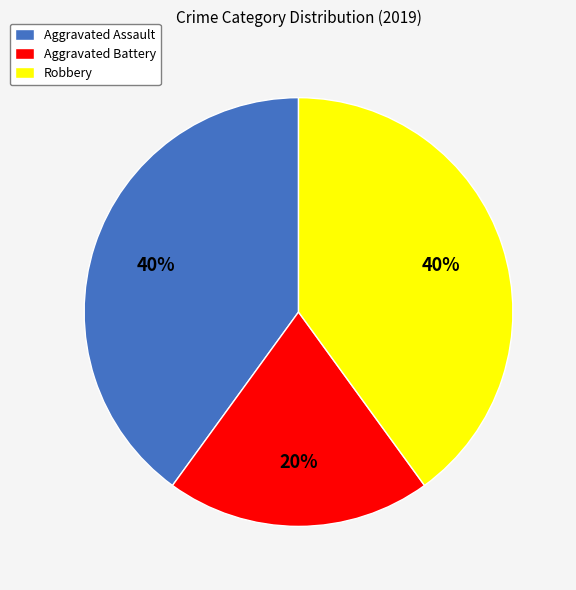

To the nearest percent, what portion does Aggravated Assault represent?

40%